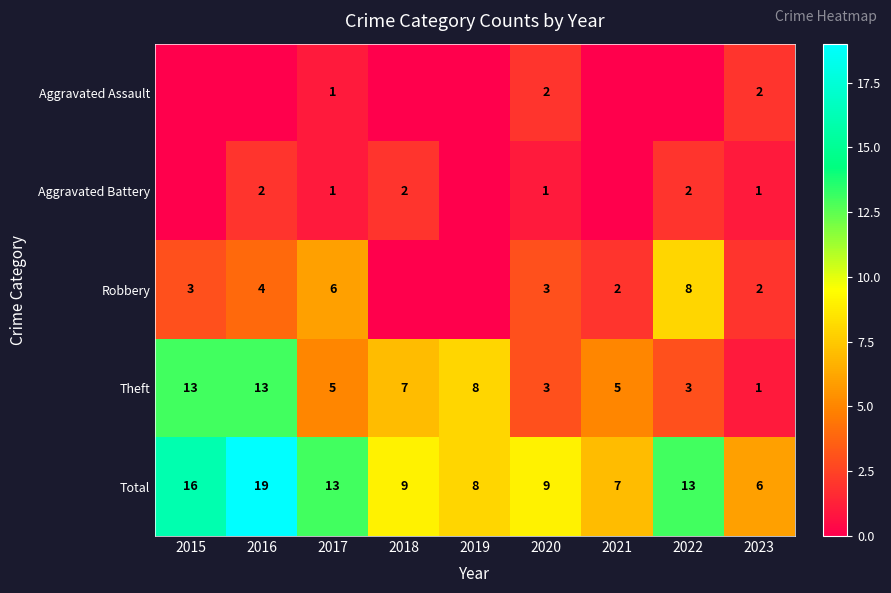

What is the difference between the Total values at 2017 and 2021?

6